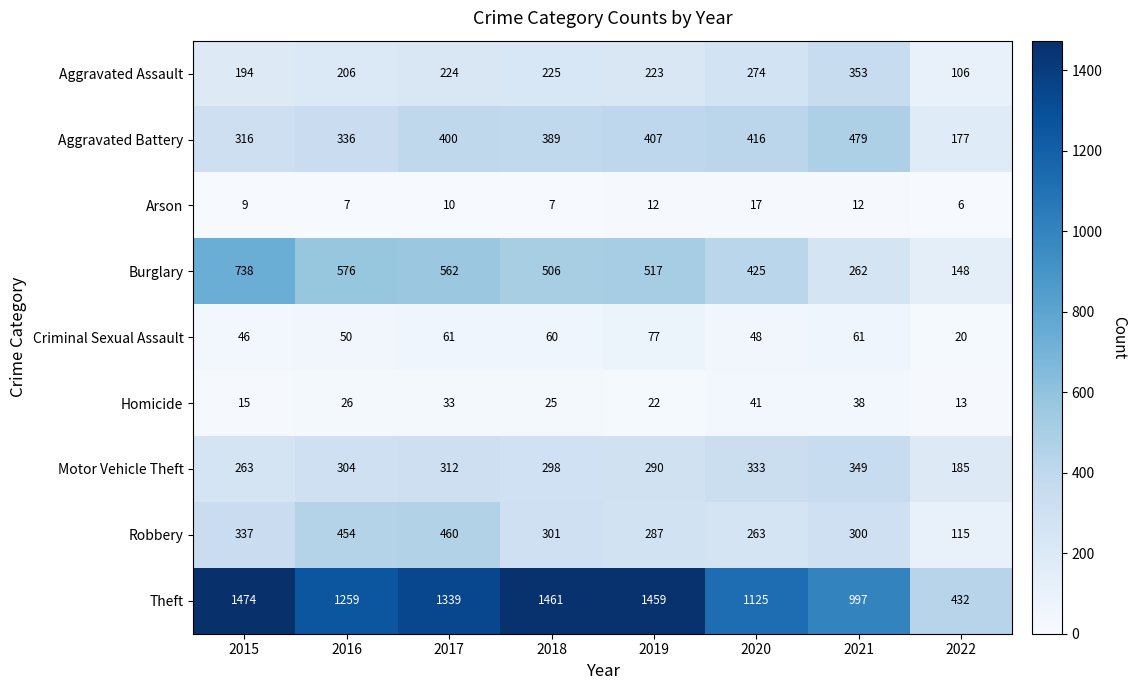

What is the difference between the second highest and second lowest values in the Theft series?

464